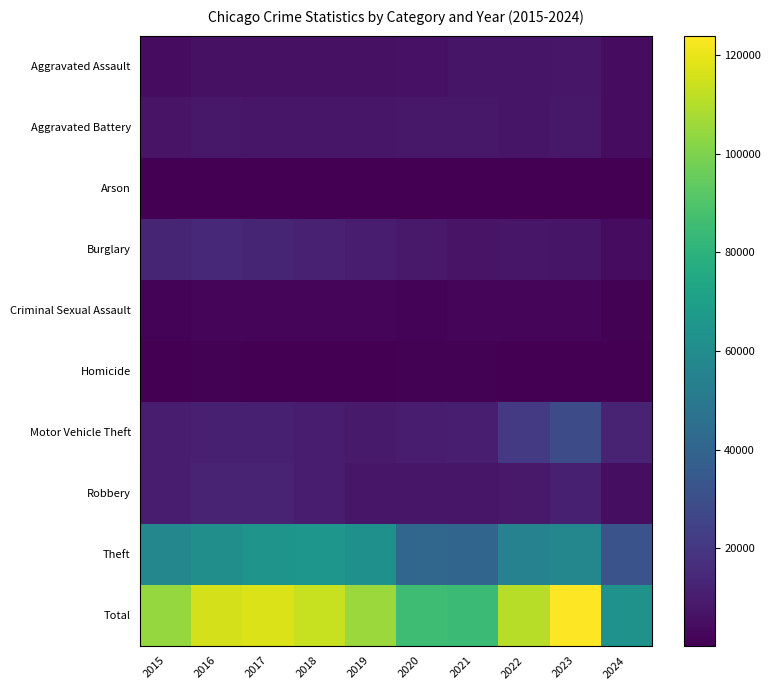

What is the difference between the highest and lowest values at 2024?

63617